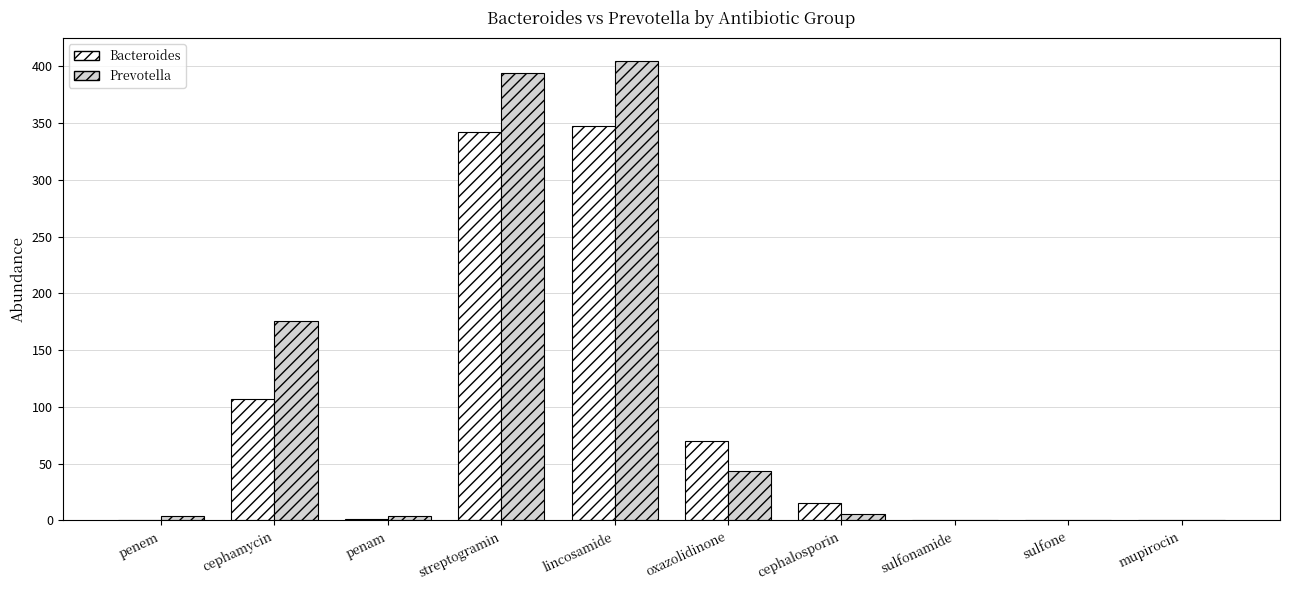

Which category has the highest value across all series?

lincosamide